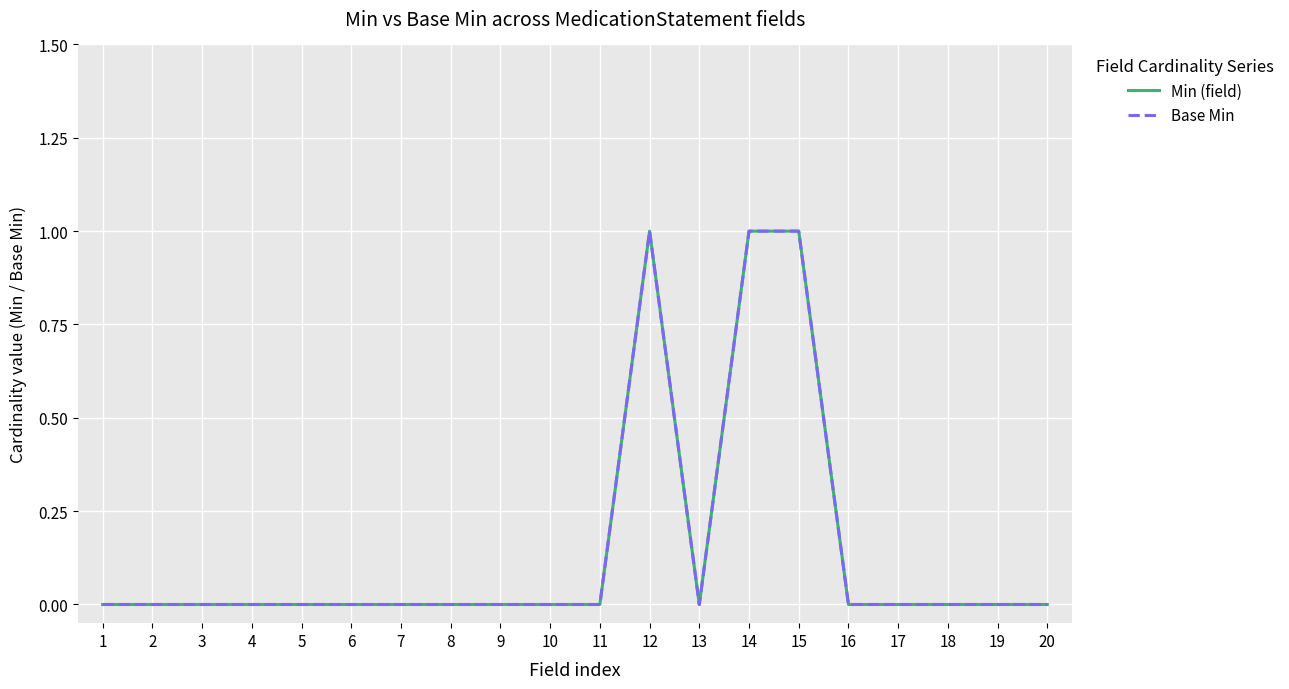

Which series has the widest spread of values?

Min (field)